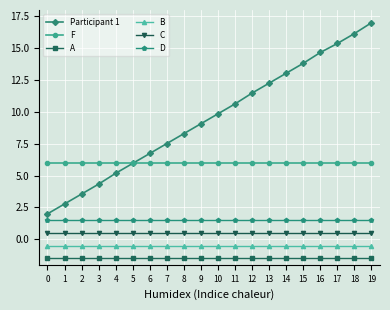

Is this an area chart (filled region under the line)?

No